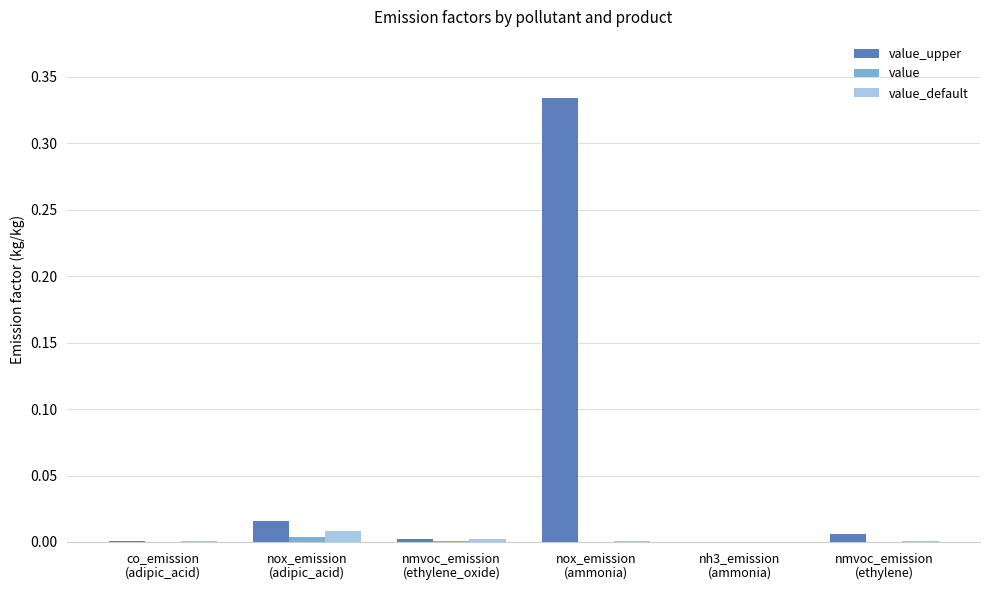

Which series has the largest total across all categories?

value_upper